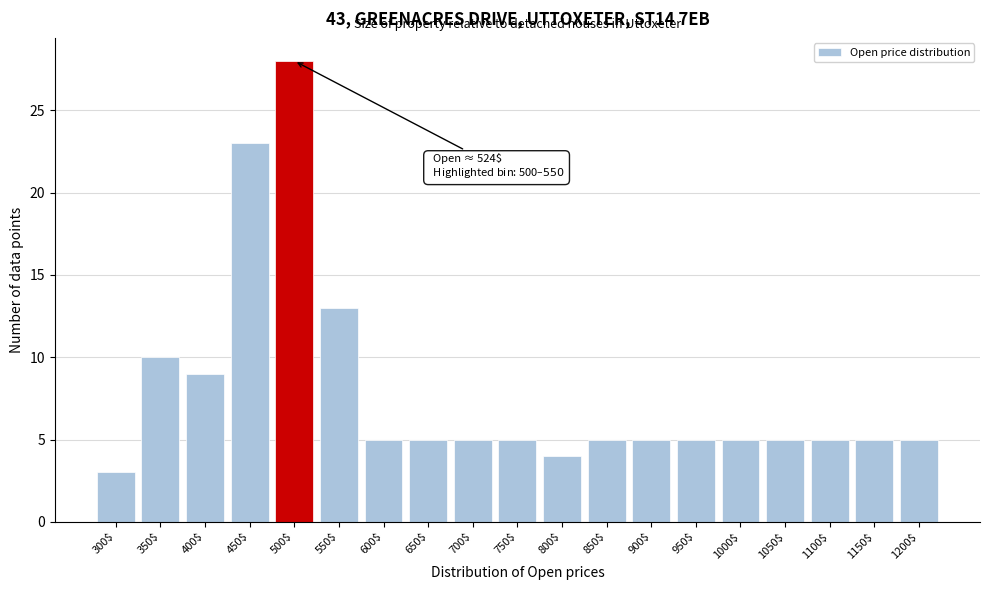

Reading left to right, transcribe all the data shown in this chart.

3	10	9	23	28	13	5	5	5	5	4	5	5	5	5	5	5	5	5